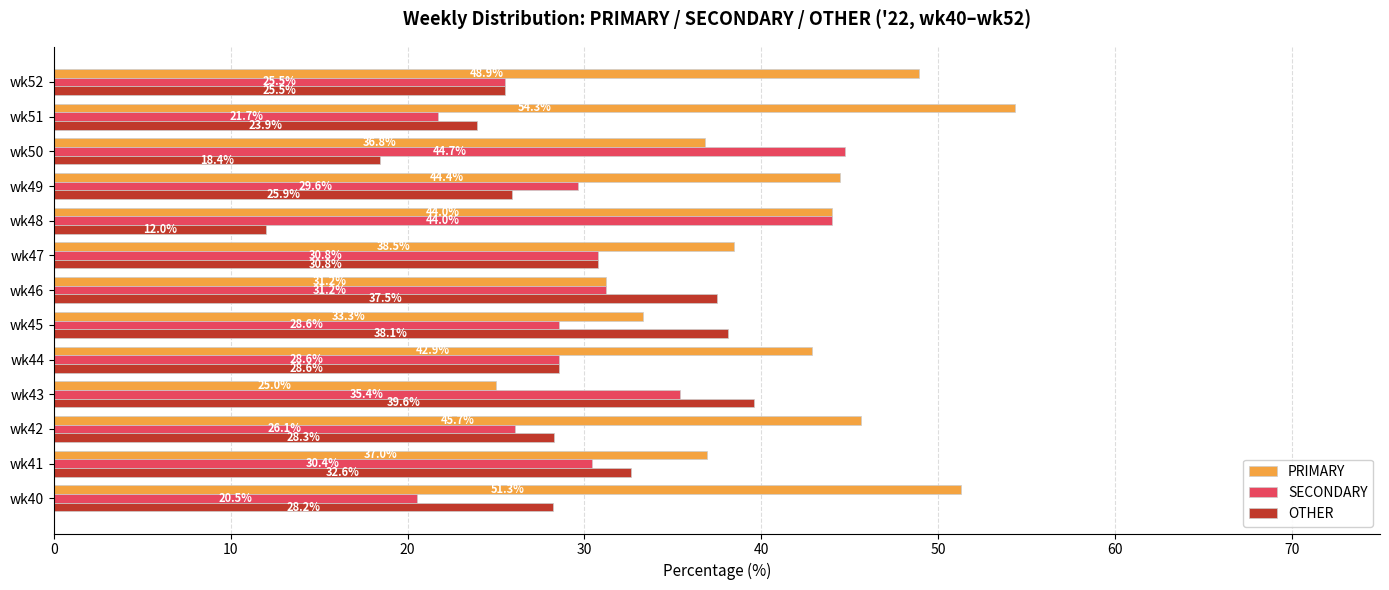

Rank the categories by PRIMARY value from lowest to highest.

wk43, wk46, wk45, wk50, wk41, wk47, wk44, wk48, wk49, wk42, wk52, wk40, wk51